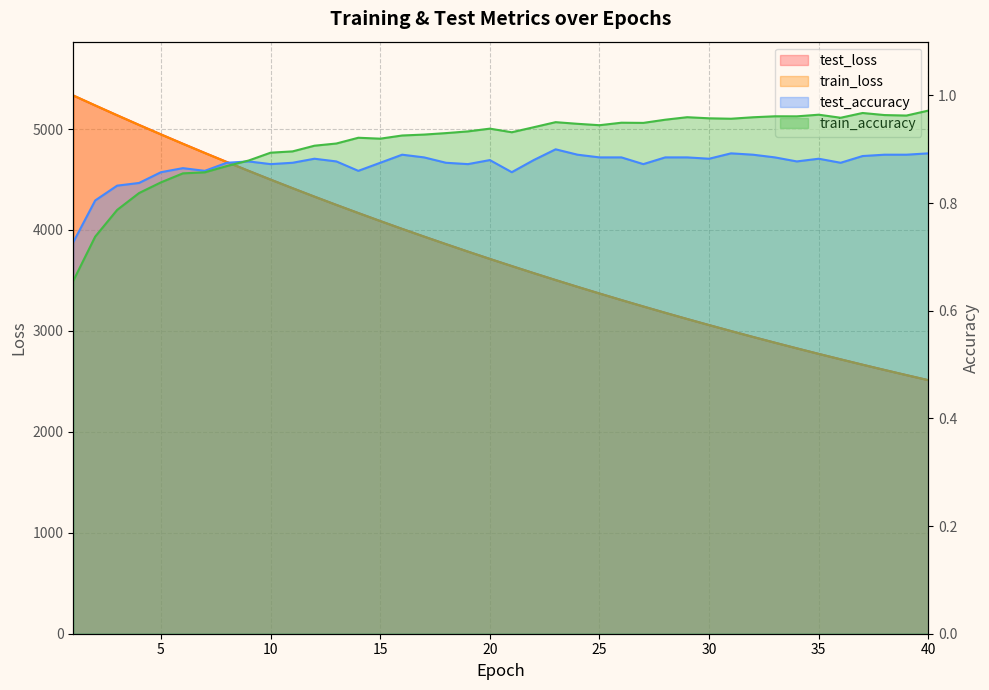

What is the average value of the train_accuracy series?

0.9